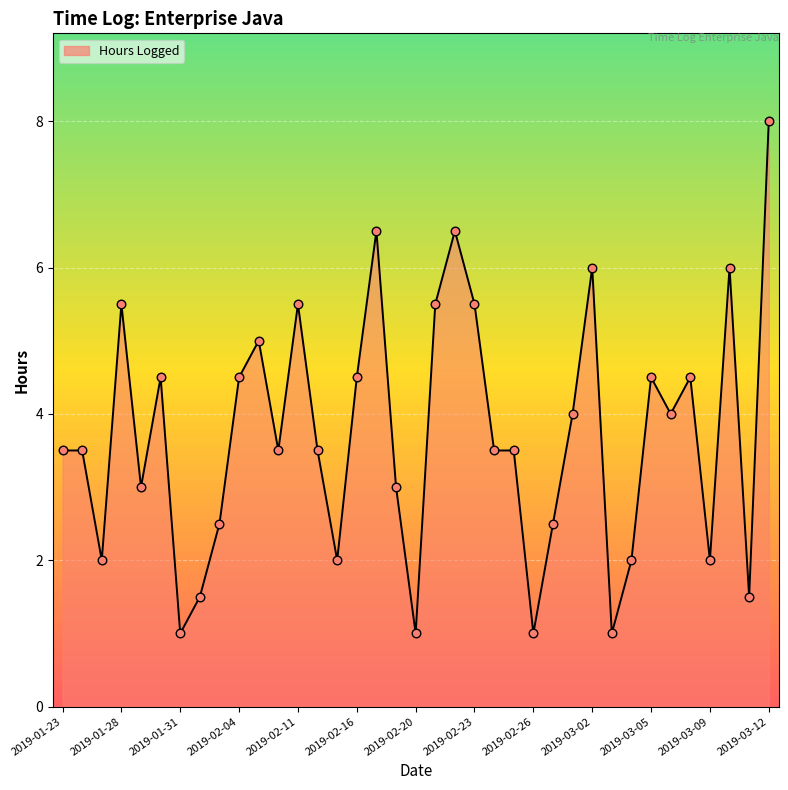

What is the minimum value shown in the chart?

1.0